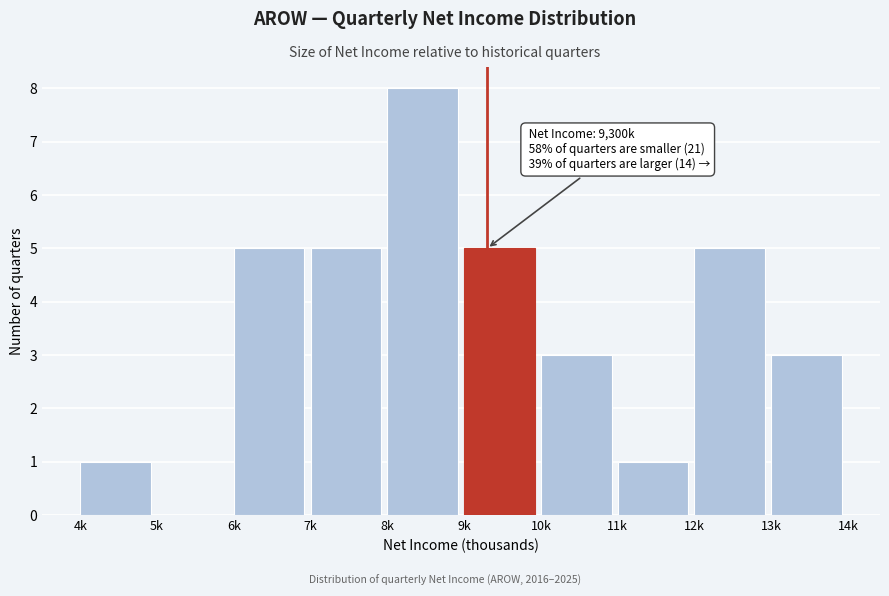

Reading left to right, extract all data points from this chart.

4k=1	5k=0	6k=5	7k=5	8k=8	9k=5	10k=3	11k=1	12k=5	13k=3